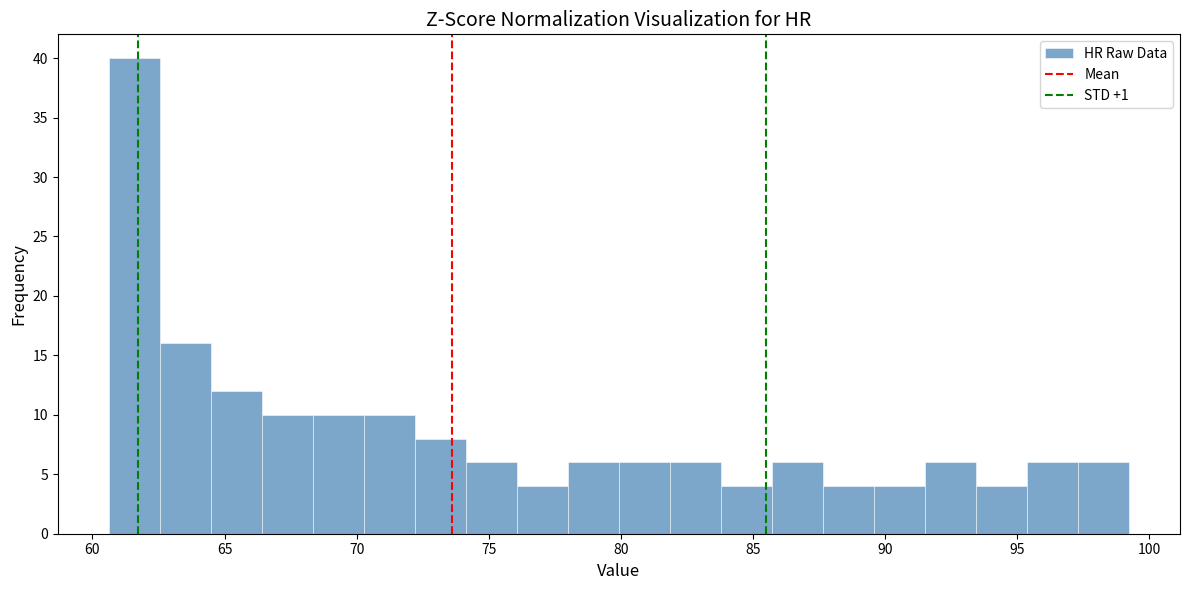

Read against the x-axis, roughly where is the centre of the tallest bar?

61.5